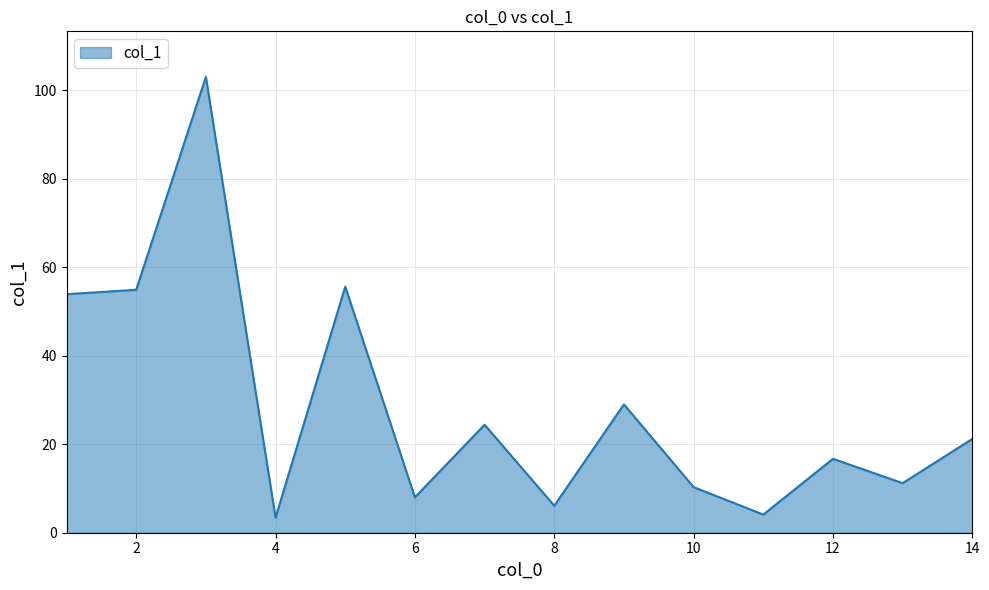

How many interior local valleys (lower than both neighbors) does the data have?

5